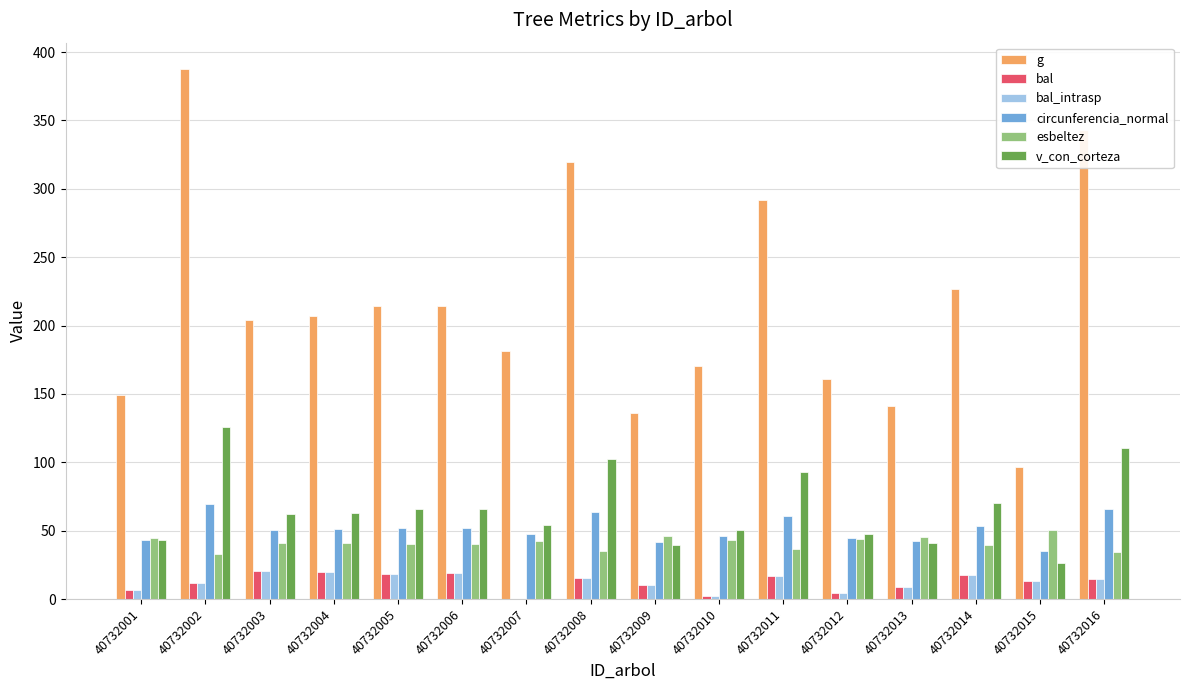

The value of g at 40732014 is 226.4. True or false?

True